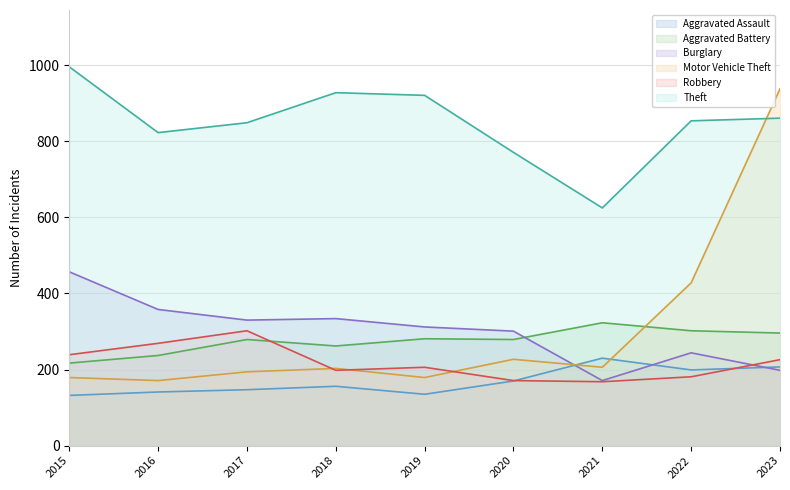

Is the value of Robbery at 2018 greater than the value of Aggravated Battery at 2016?

No